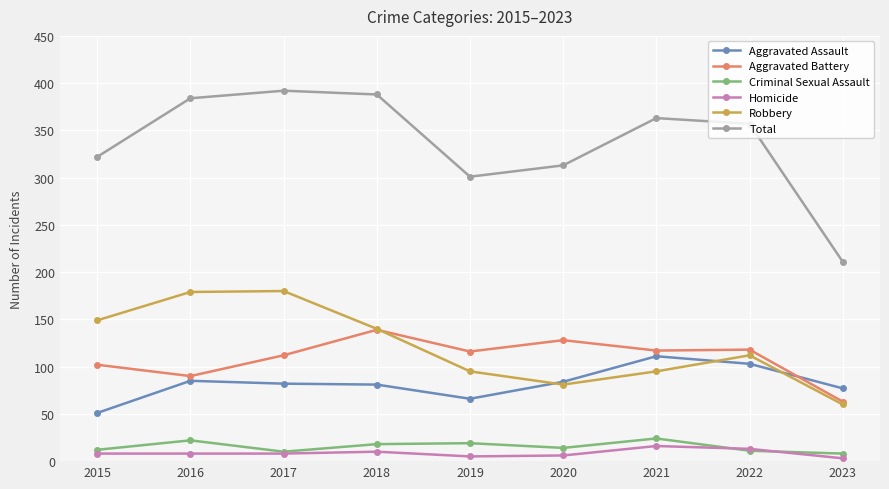

True or false: Homicide and Robbery intersect in this chart.

False